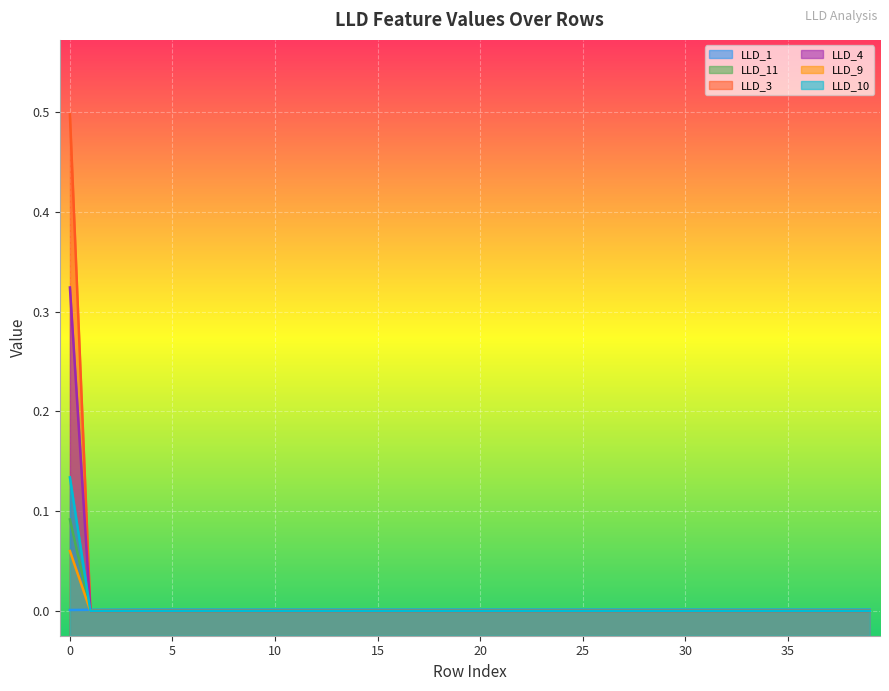

How many LLD_4 values are between 0 and 1?

40